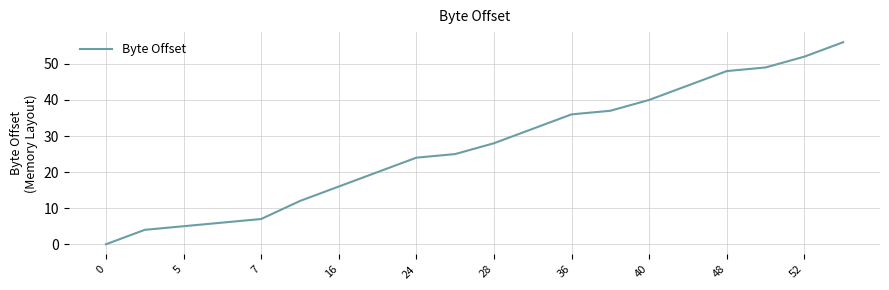

What is the difference between the maximum and minimum values?

56